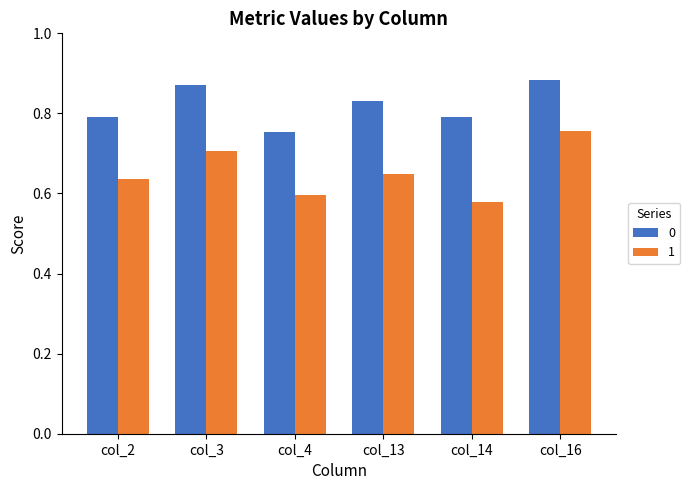

What is the average value of the 1 series?

0.7